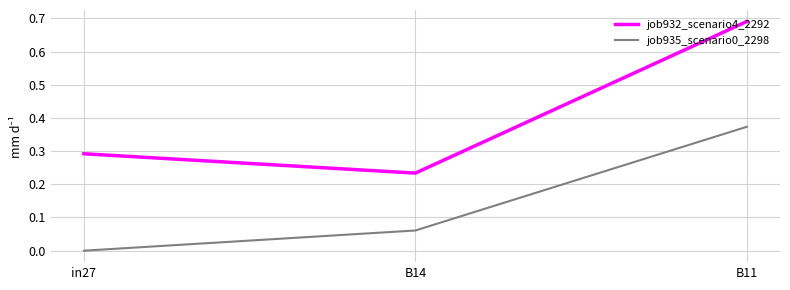

How many lines are shown in the chart?

2